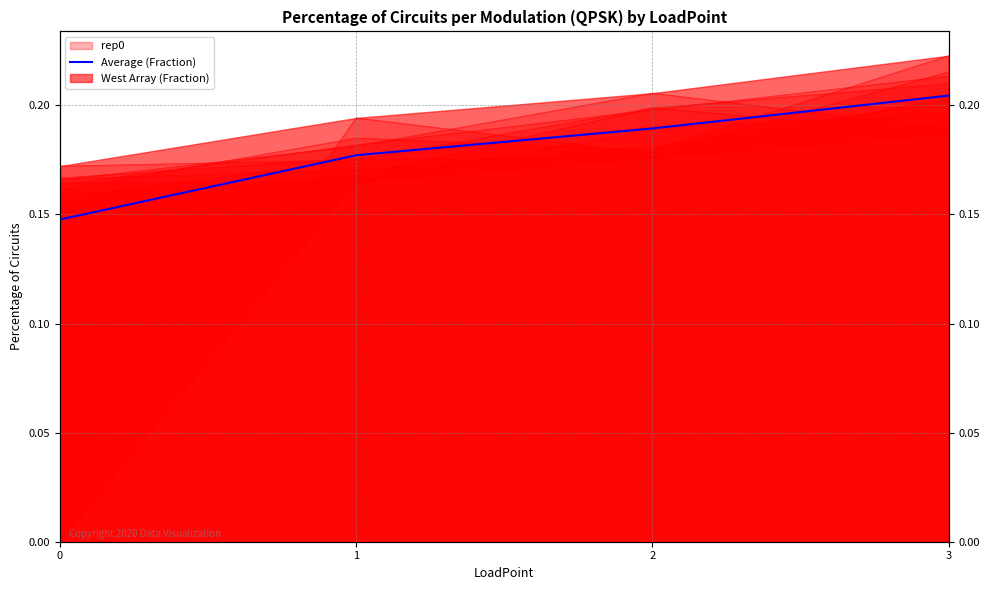

Which label corresponds to the largest value in the chart?

3